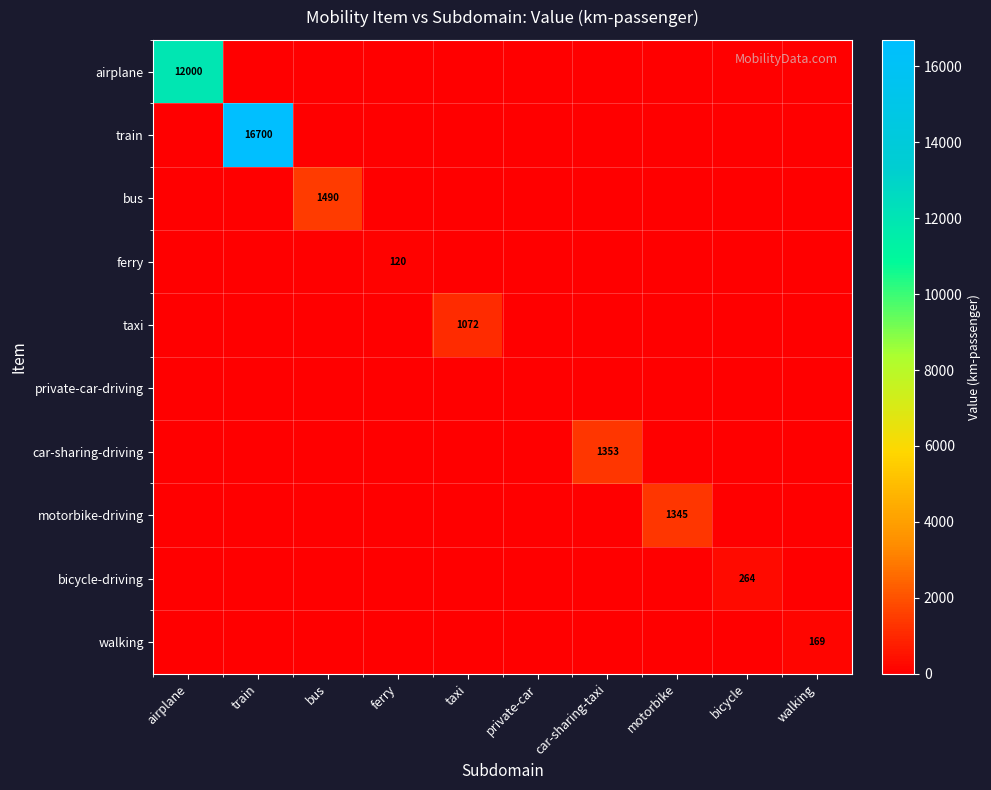

How many values in the taxi series exceed 0?

1